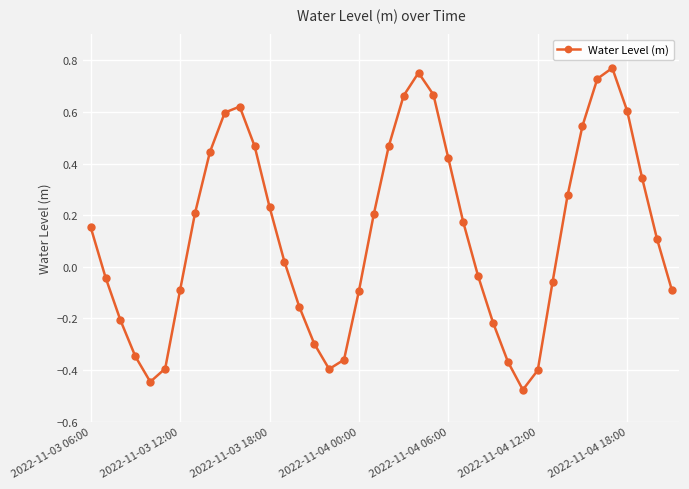

Is this an area chart (filled region under the line)?

No